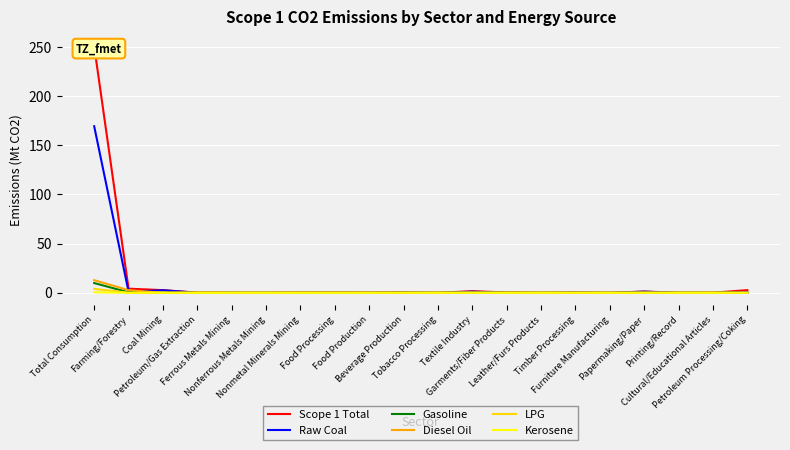

What are all the series names shown in the legend?

Scope 1 Total, Raw Coal, Gasoline, Diesel Oil, LPG, Kerosene